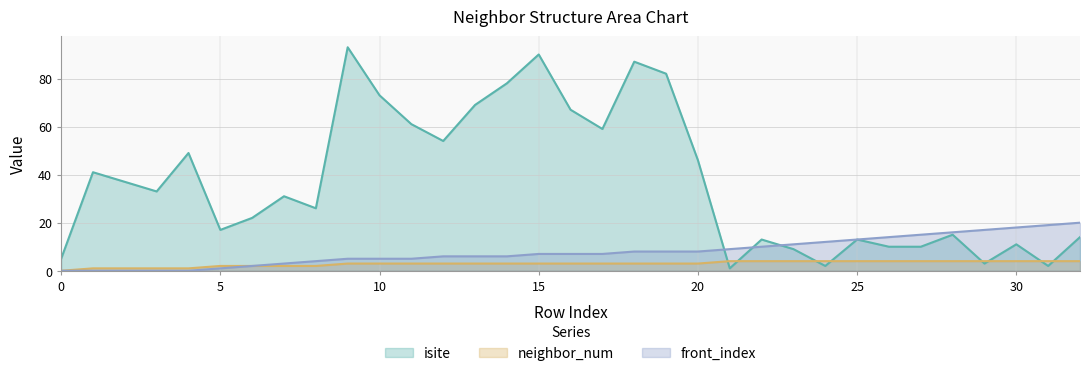

What is the value of the neighbor_num point at the 27th from the left?

4